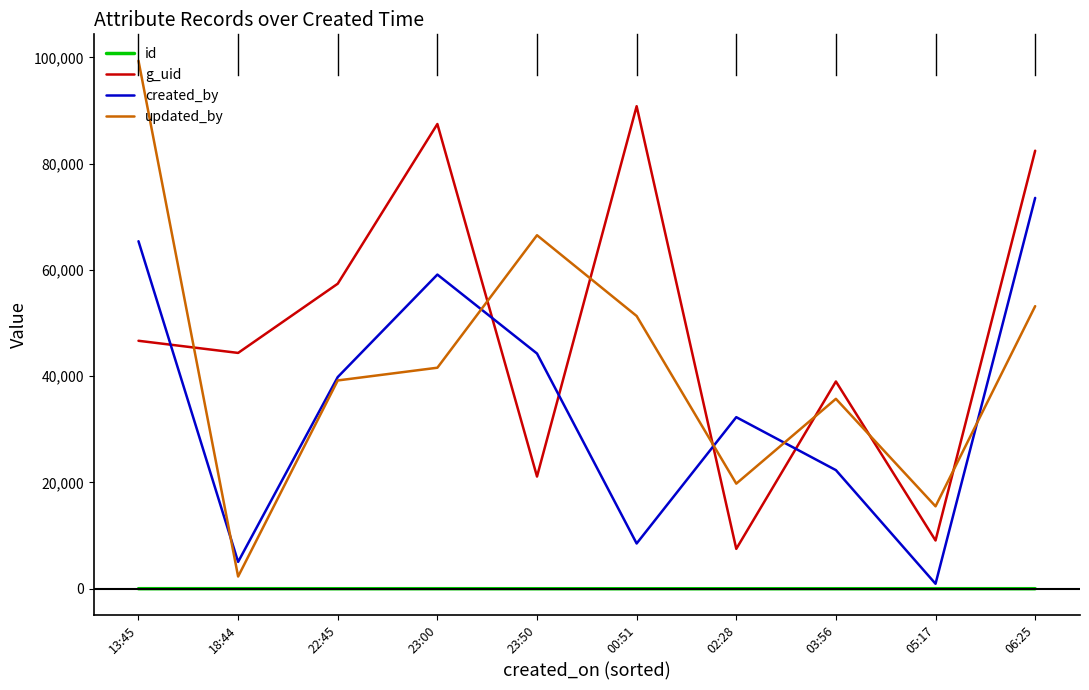

What is the spread (max minus min) of values at 02:28?

32293